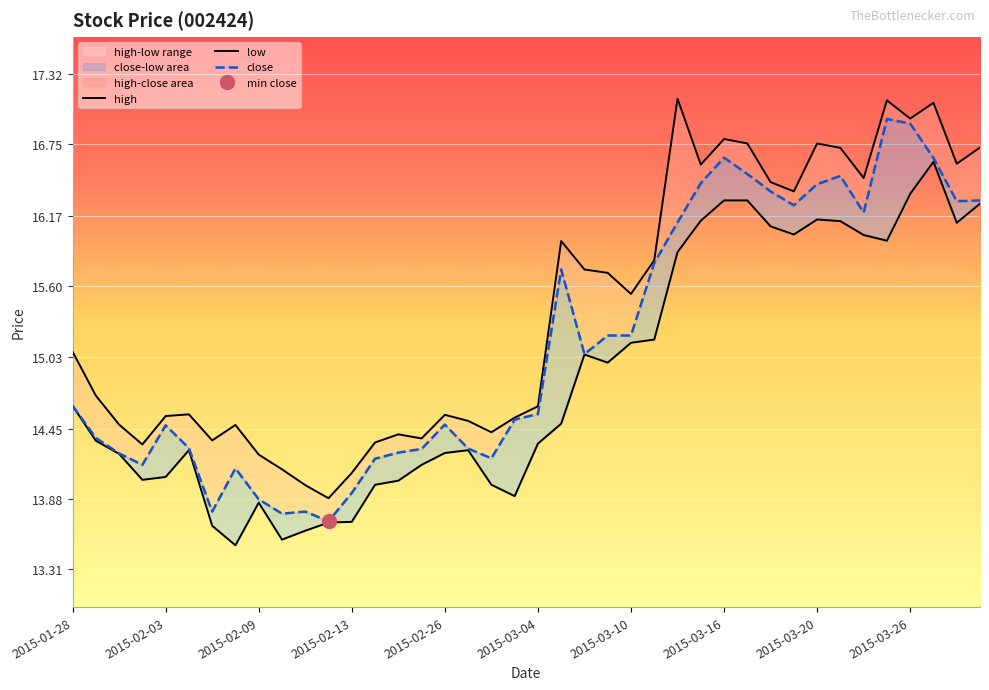

What is the label of the 5th point from the right?

2015-03-25